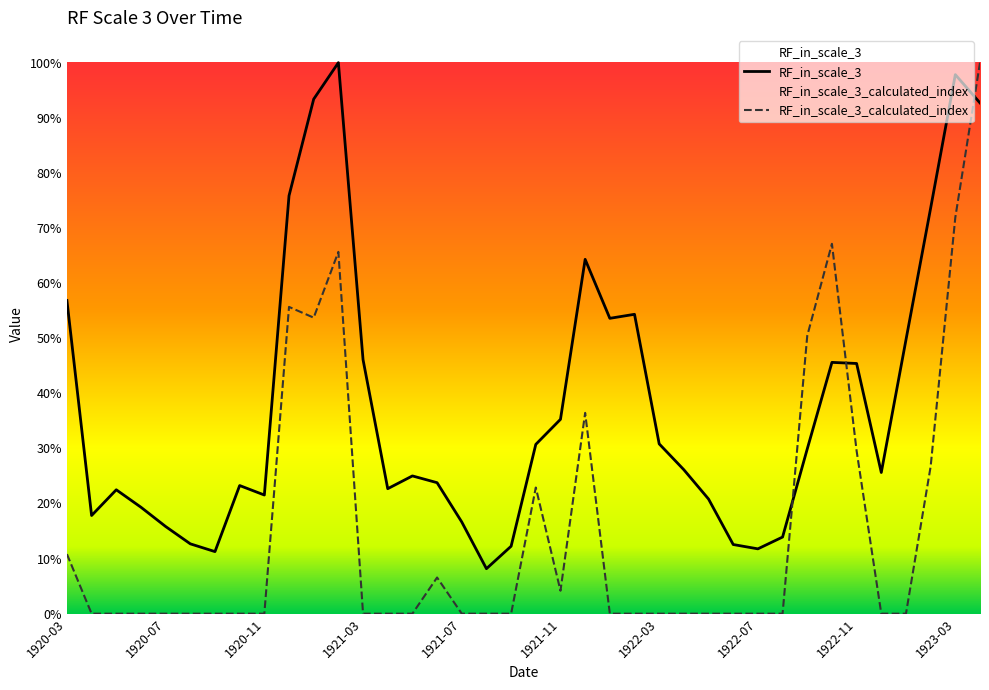

At how many categories does at least one series exceed 0?

38